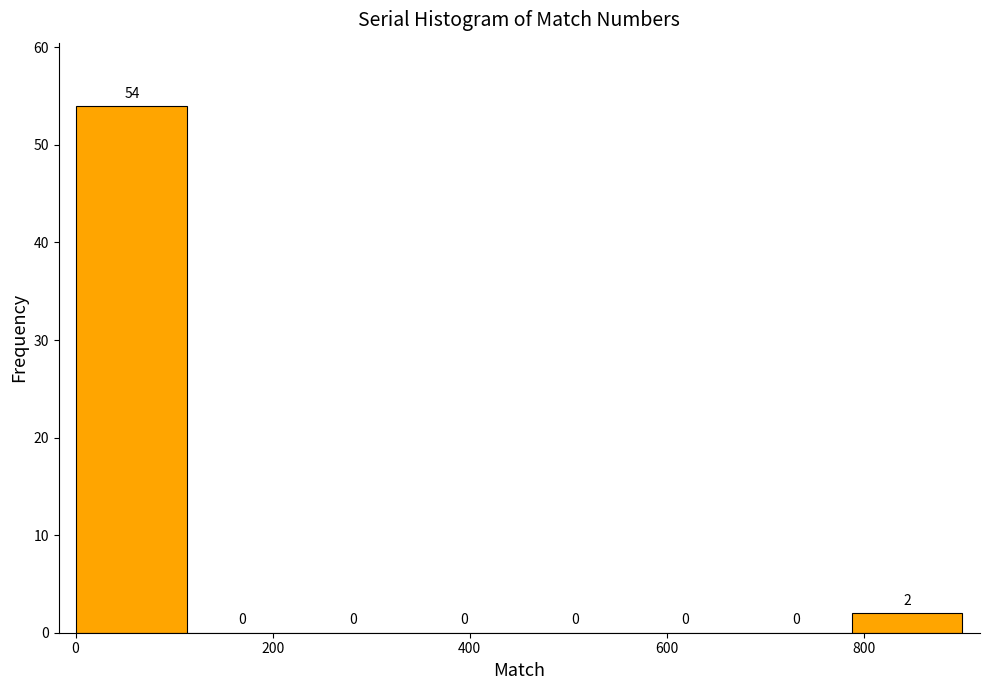

Reading left to right, transcribe this chart: for each bar, give the range it covers on the x-axis and its height. The bar edges are not printed on the chart, so give them approximately, as read against the axis.

0 to 120: 54
120 to 220: 0
220 to 340: 0
340 to 460: 0
460 to 560: 0
560 to 680: 0
680 to 780: 0
780 to 900: 2